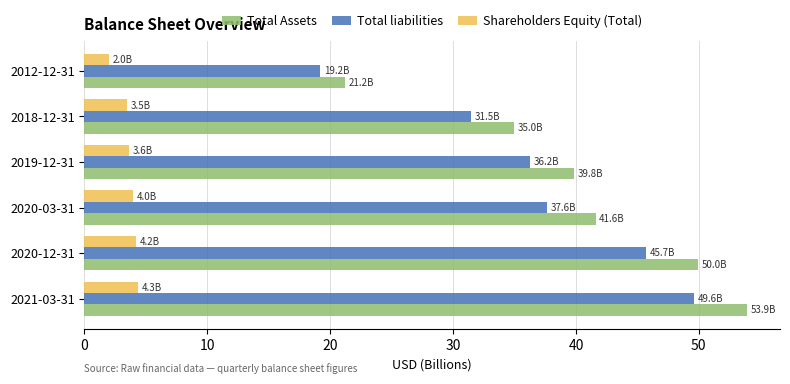

Is it true that Shareholders Equity (Total) equals 1.4 at 2018-12-31?

False